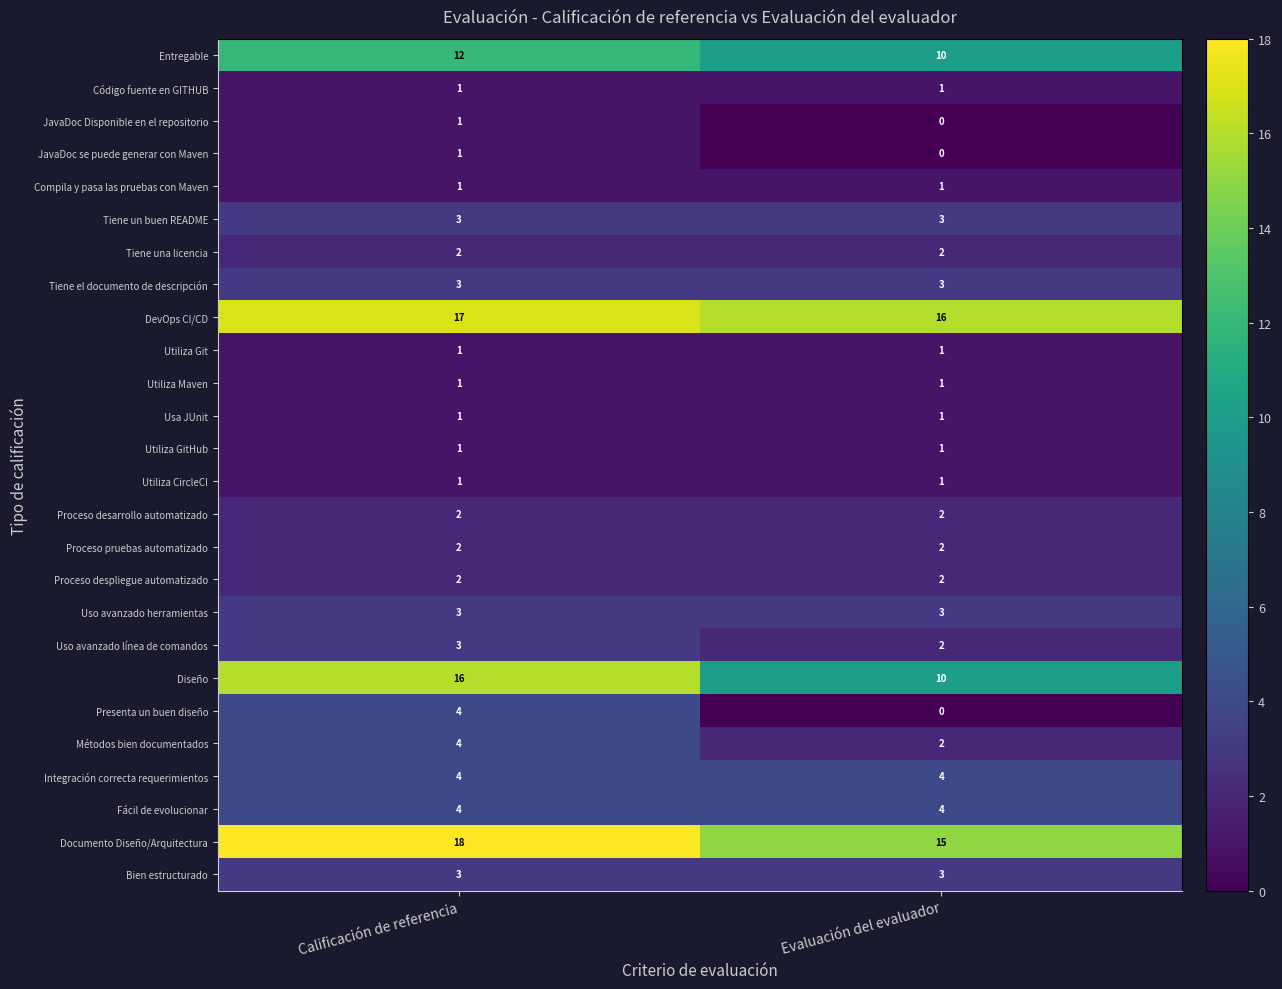

The value of Compila y pasa las pruebas con Maven at Evaluación del evaluador is 1. True or false?

True